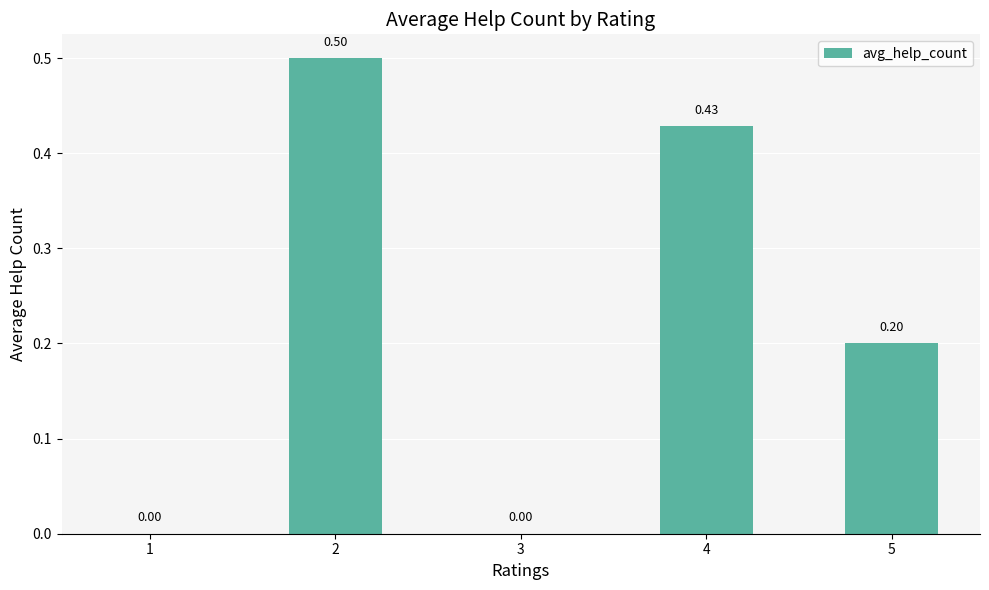

What is the sum of the values at 5 and 4?

0.6